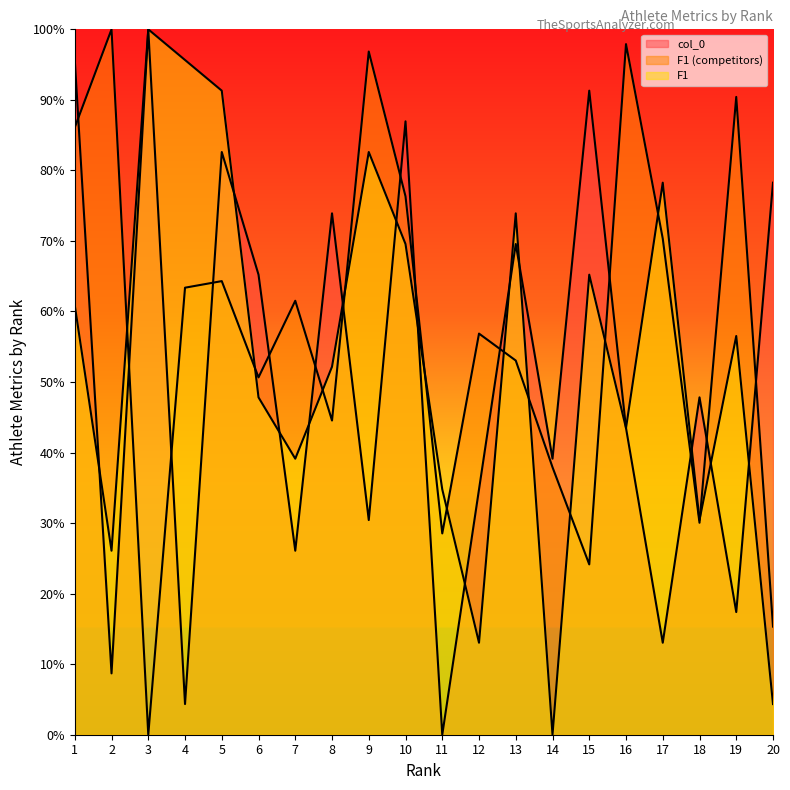

At which category does the chart reach its minimum across all series?

11